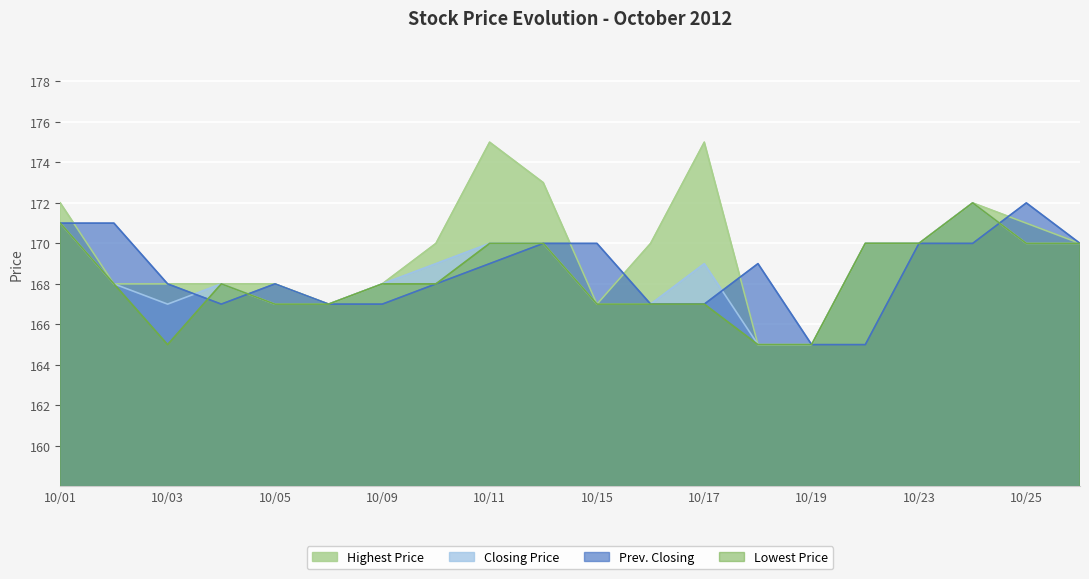

Which series has the largest total across all categories?

Highest Price